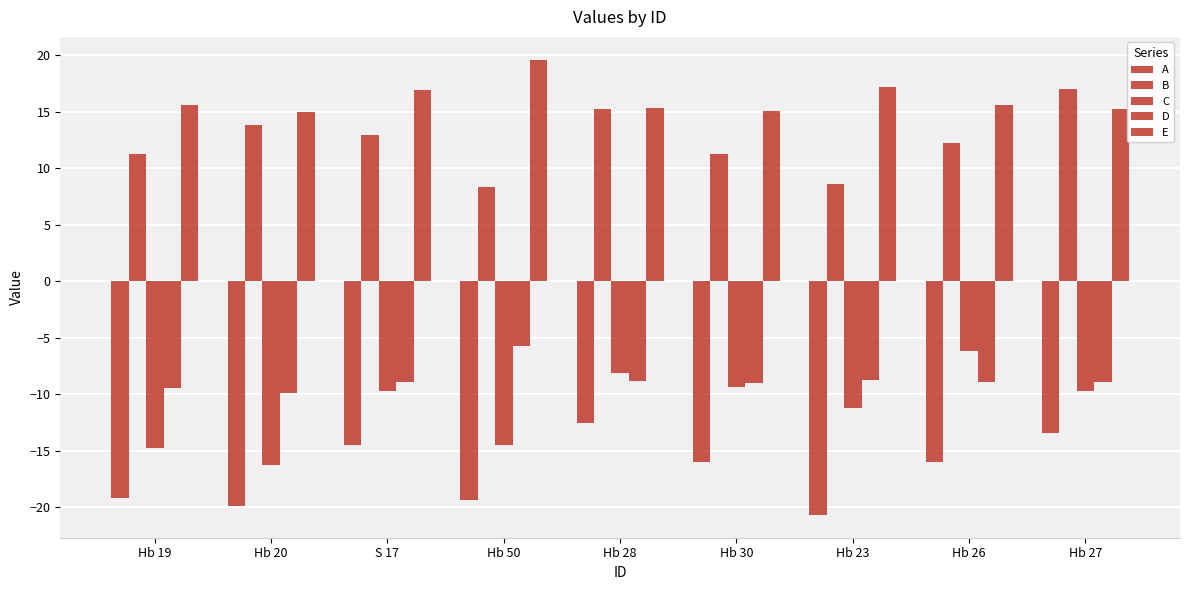

What is the value of the D bar at the 6th from the left?

-9.0